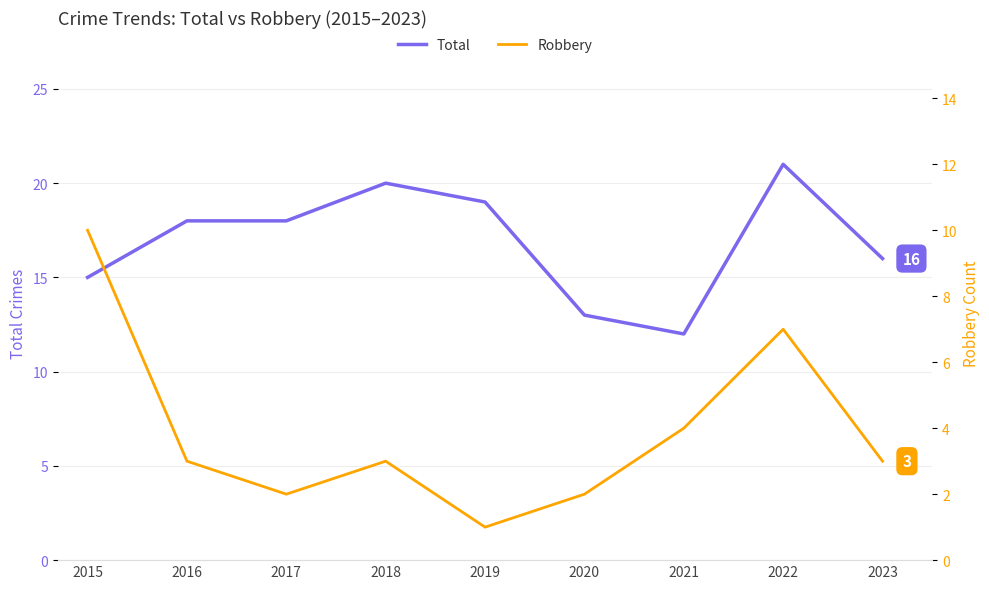

What is the value of the Total point at the 5th from the left?

19